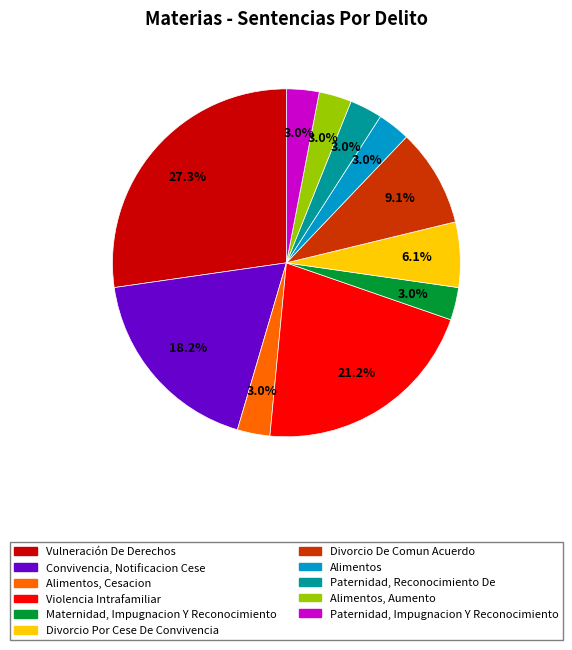

Count the number of slices in the pie.

11